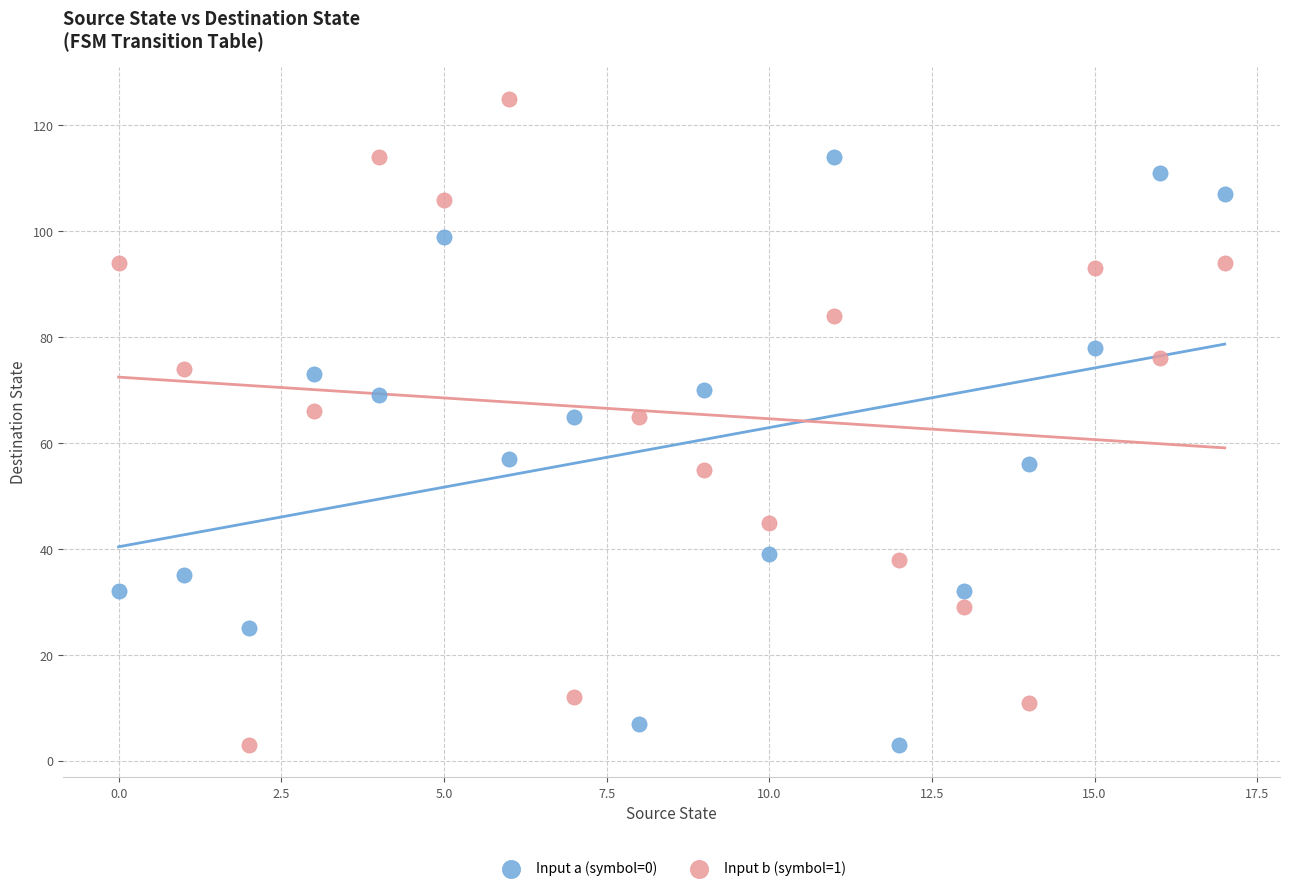

What are all the series names shown in the legend?

Input a (symbol=0), Input b (symbol=1)